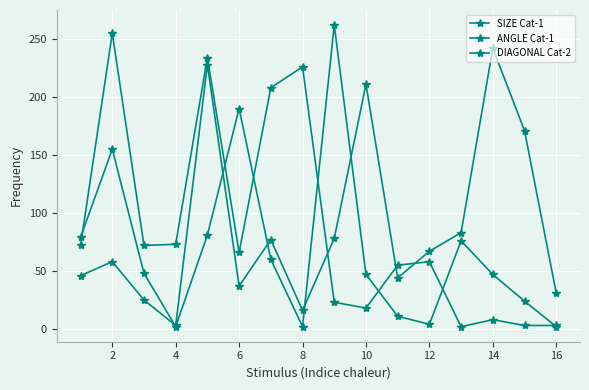

How many lines are shown in the chart?

3